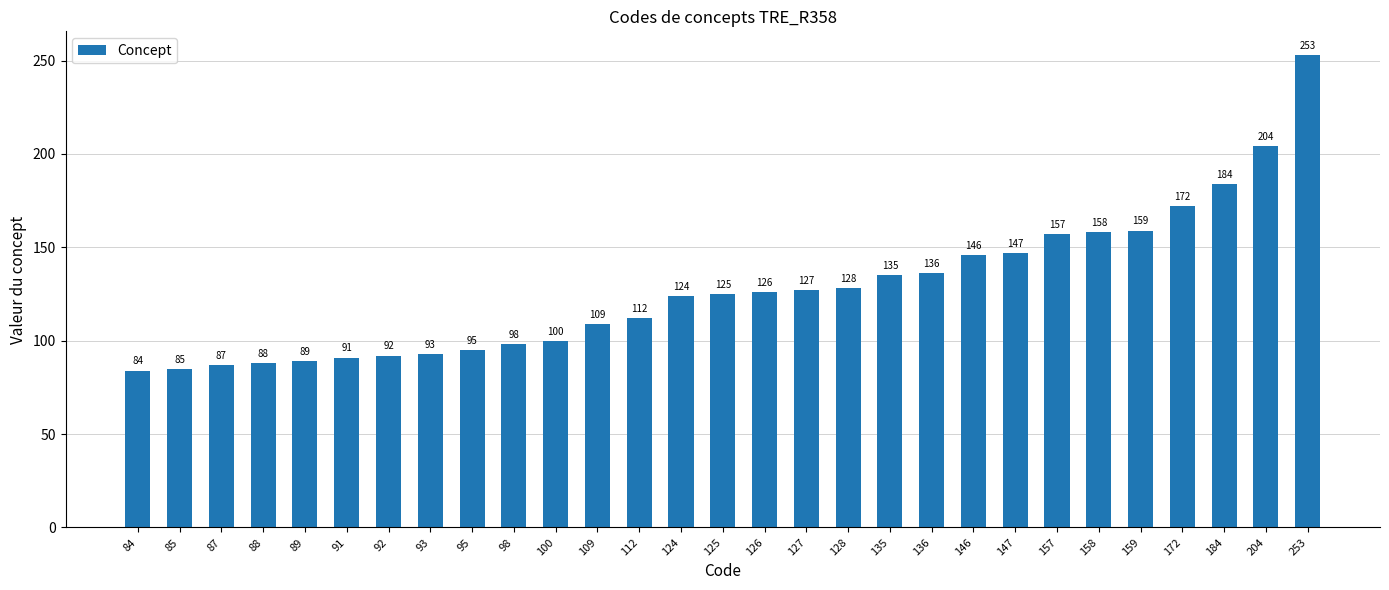

The chart shows a value of 39 at 172. True or false?

False